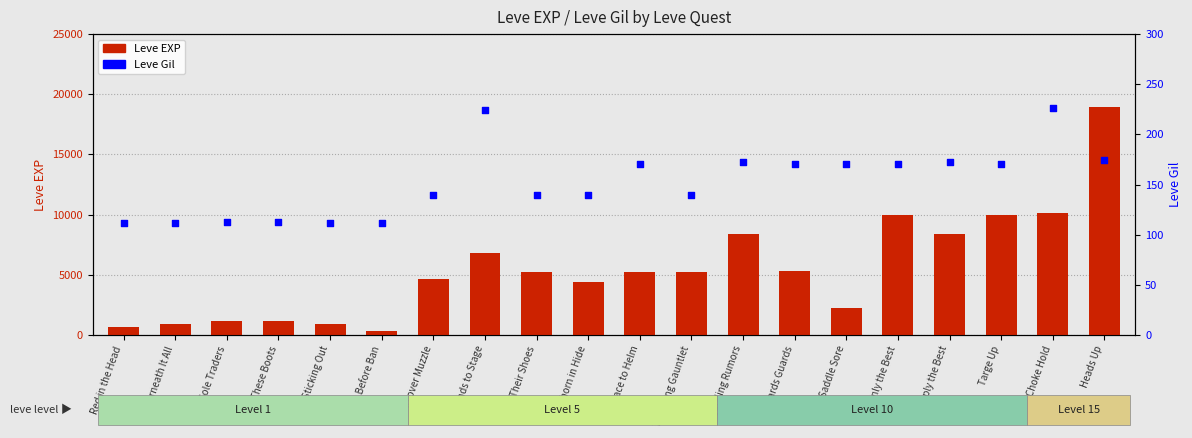

Which series contains the highest Y value?

Leve EXP